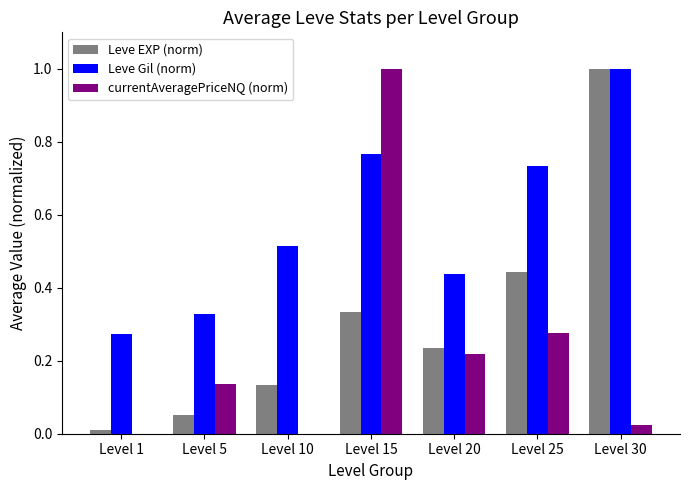

Between Level 1 and Level 15, which series saw the biggest shift?

currentAveragePriceNQ (norm)